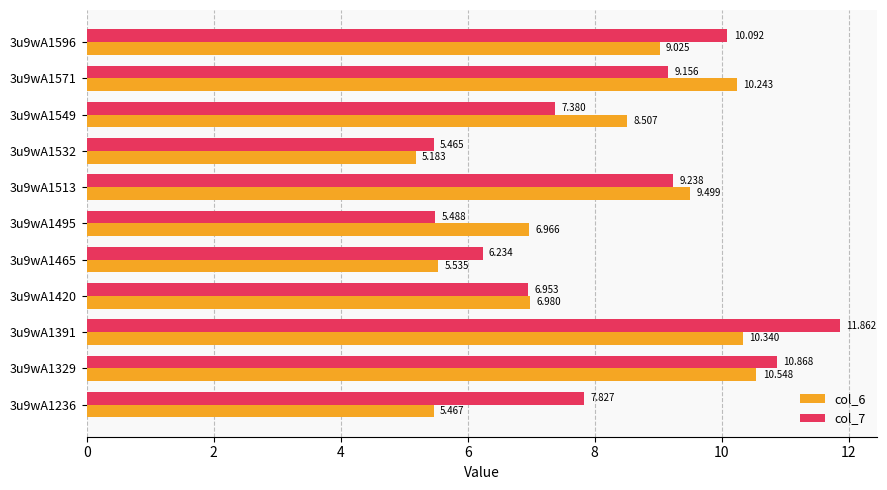

What are all the series names shown in the legend?

col_6, col_7